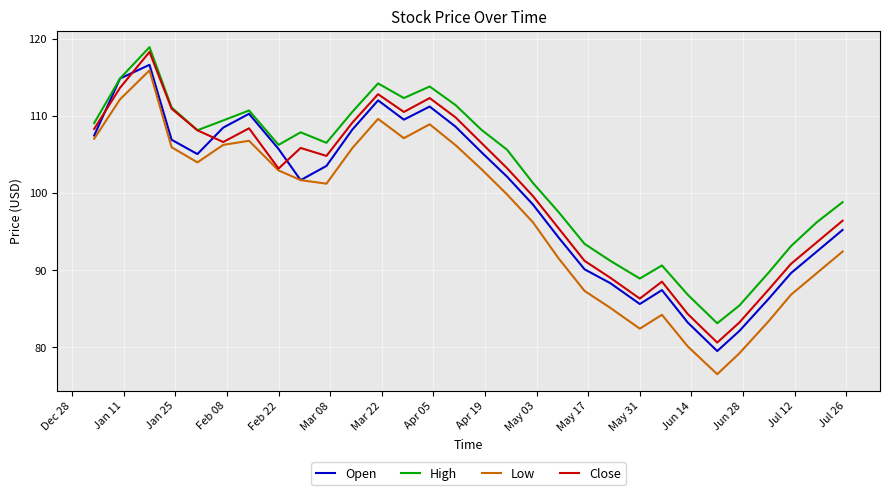

How many interior local peaks does the Close series have?

6